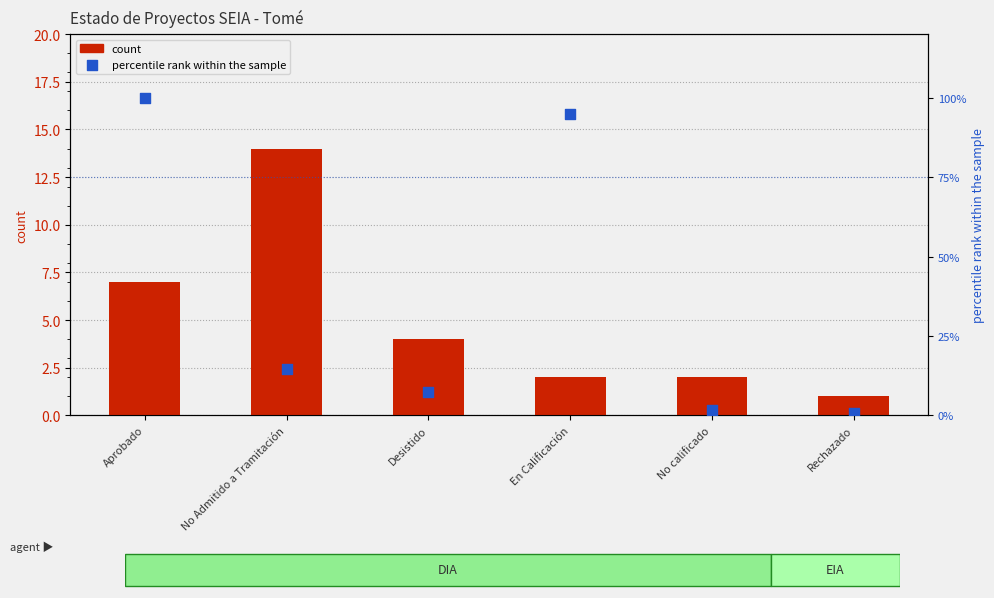

Which series contains the lowest Y value?

percentile rank within the sample